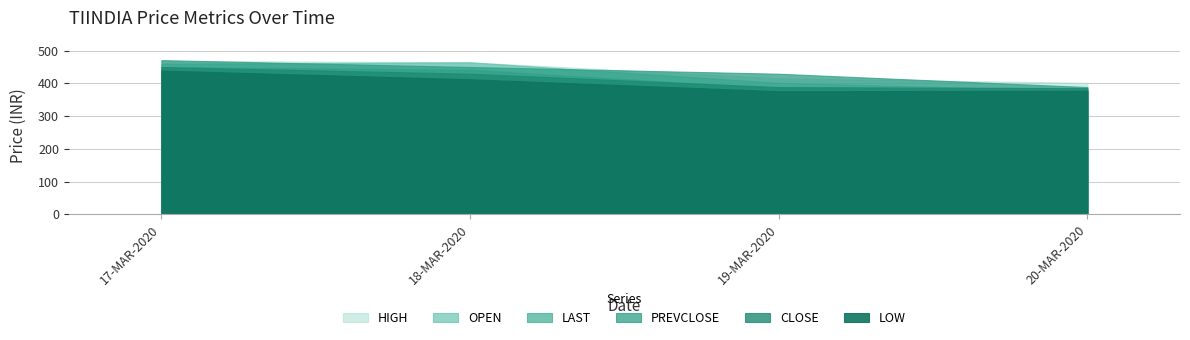

How many data points in PREVCLOSE are above 450?

1